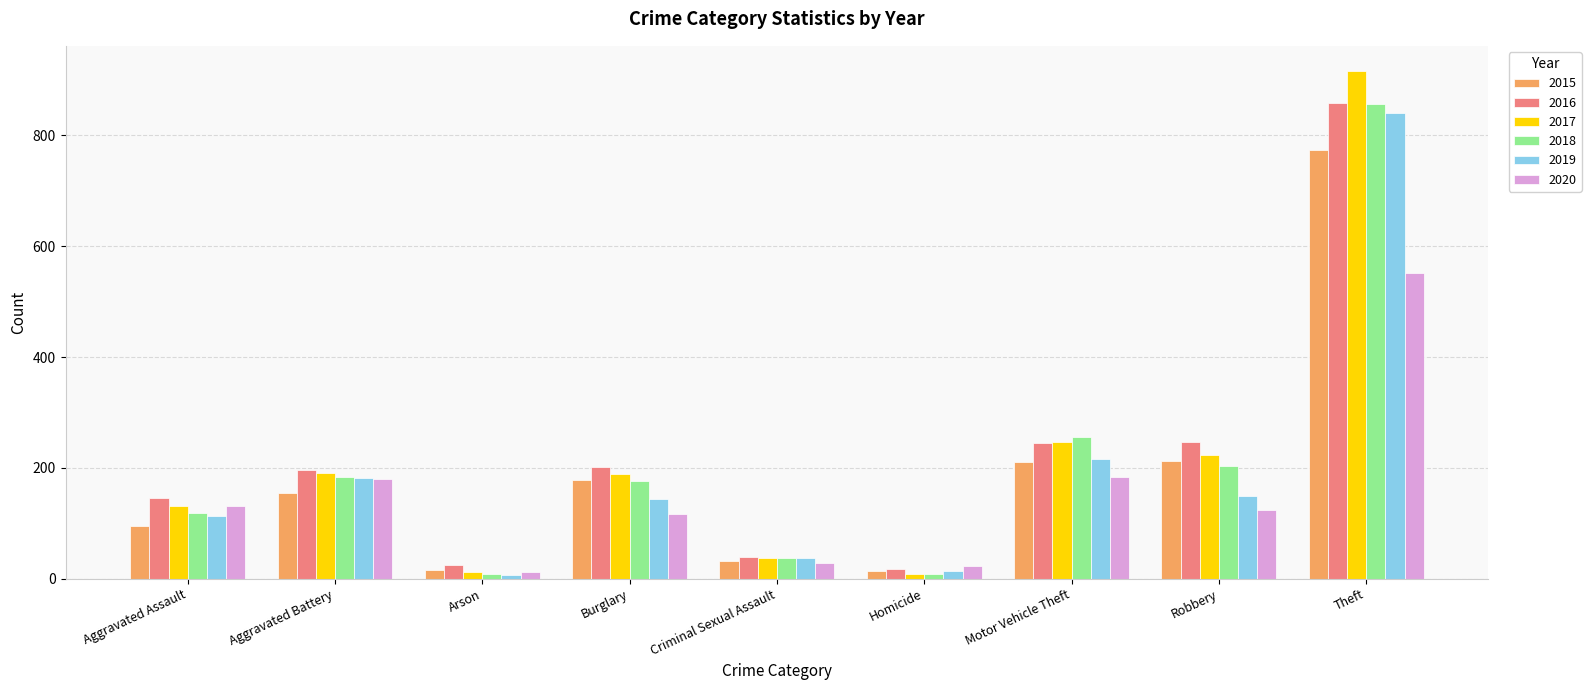

At which label does 2015 reach its peak?

Theft